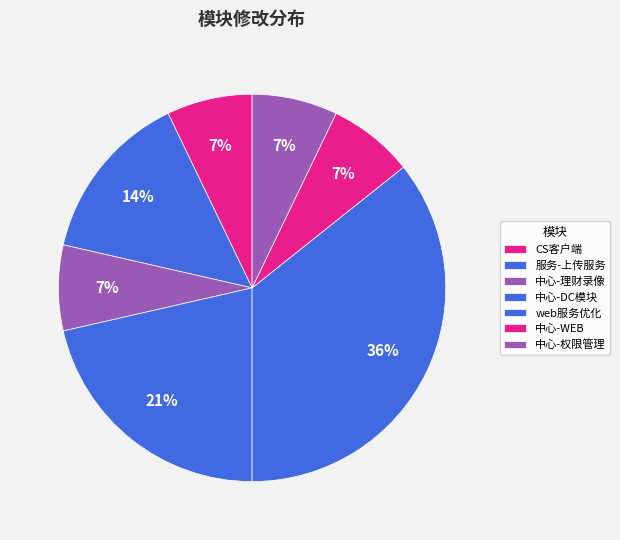

What percentage is NOT represented by CS客户端?

92.9%